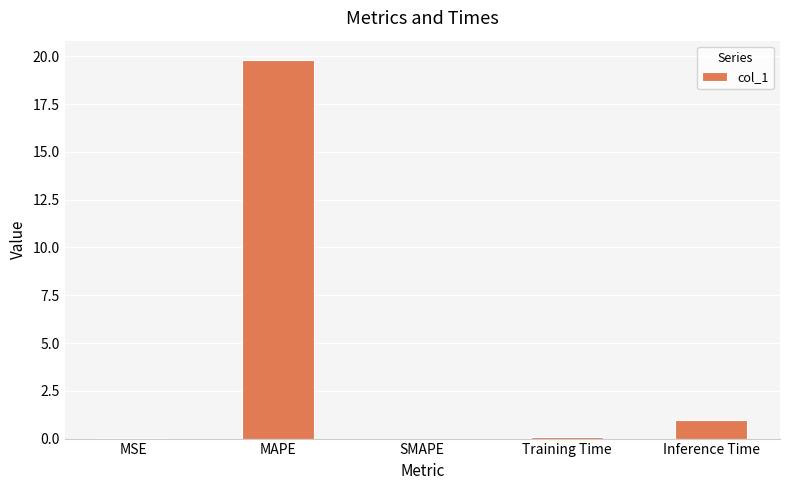

What is the average value?

4.2